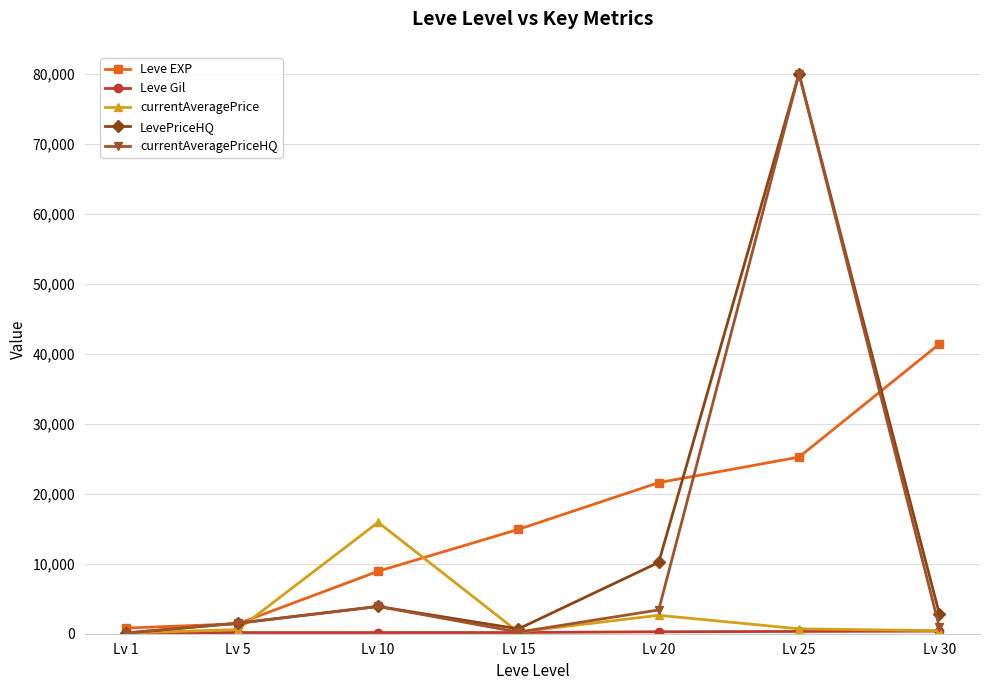

Which series has the largest total across all categories?

Leve EXP